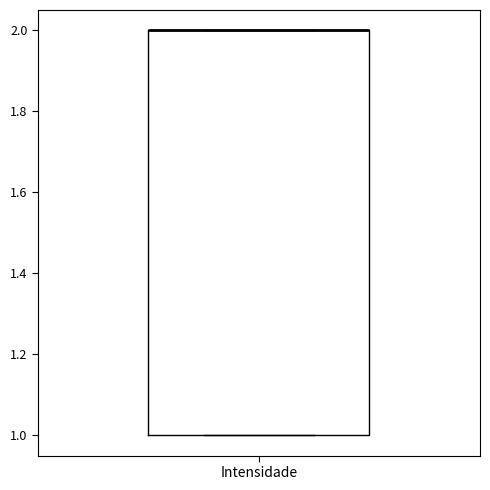

Where is the upper edge of the box for Intensidade on the y-axis? The values are not printed on the chart, so give them approximately, as read against the axis.

2